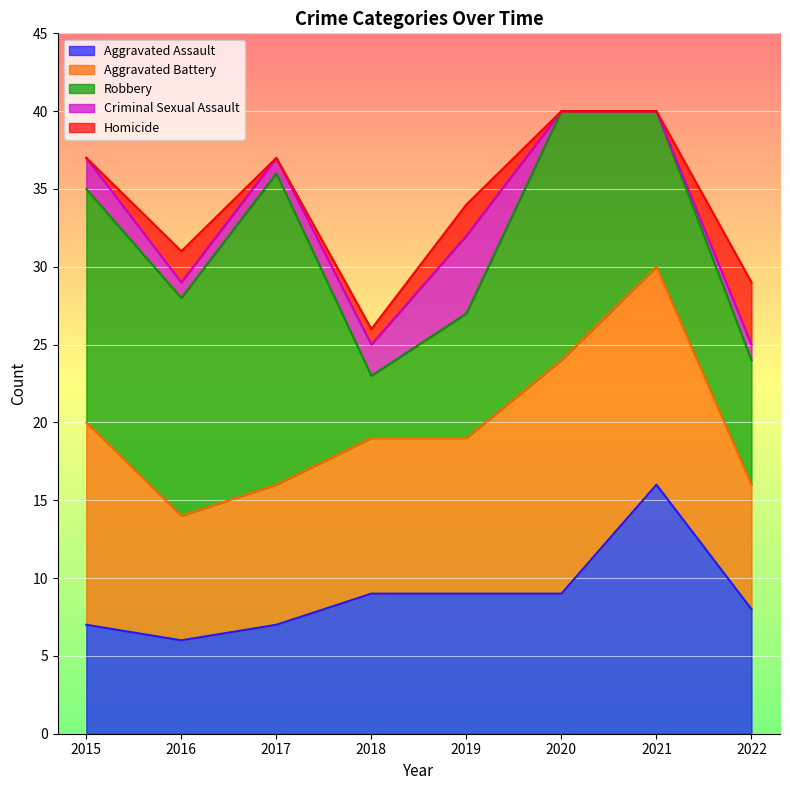

What is the difference between the Robbery values at 2015 and 2018?

11